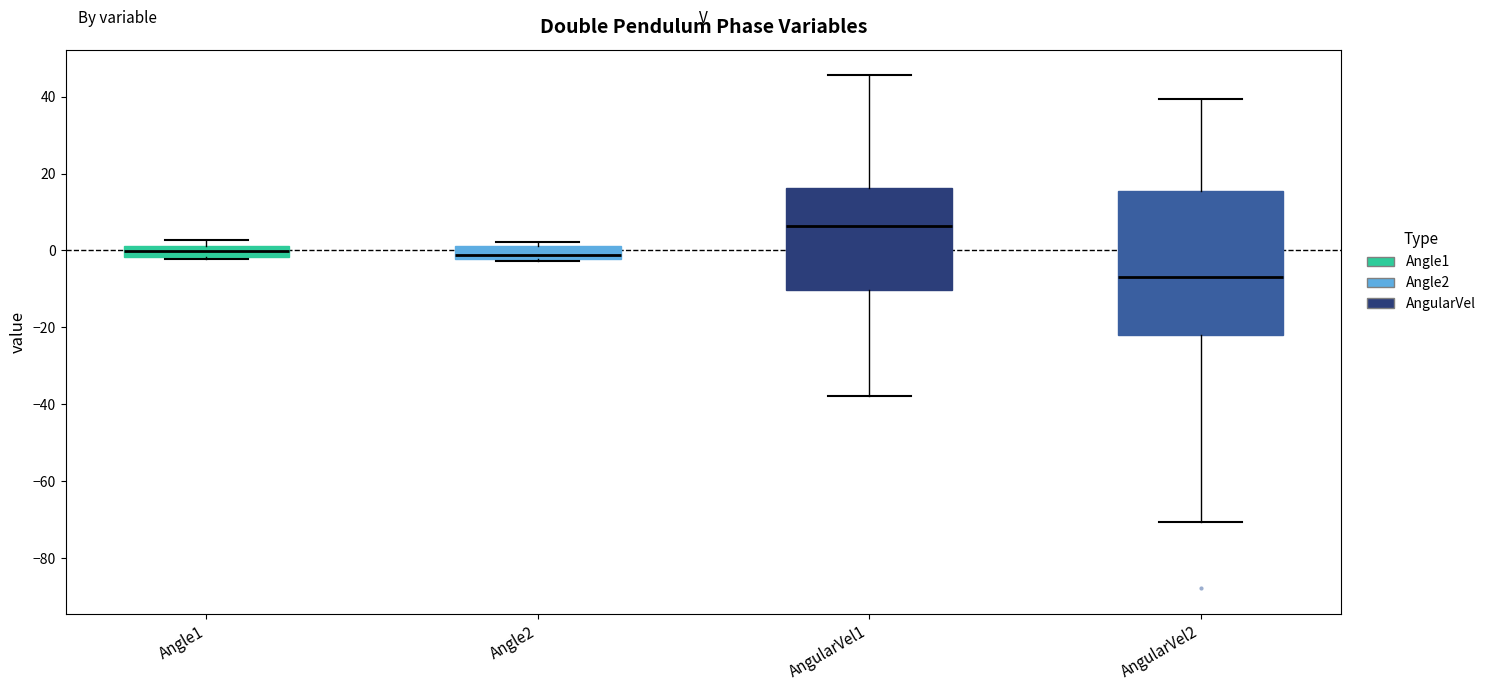

Which box has the lowest median line?

AngularVel2